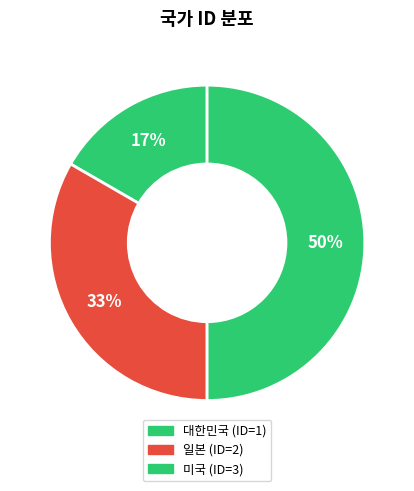

To the nearest percent, what portion does 대한민국 represent?

17%